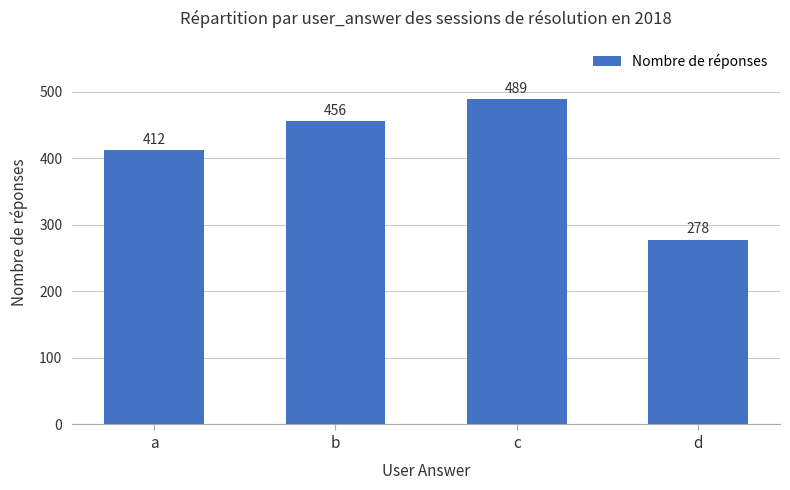

How many data points are less than 456?

2